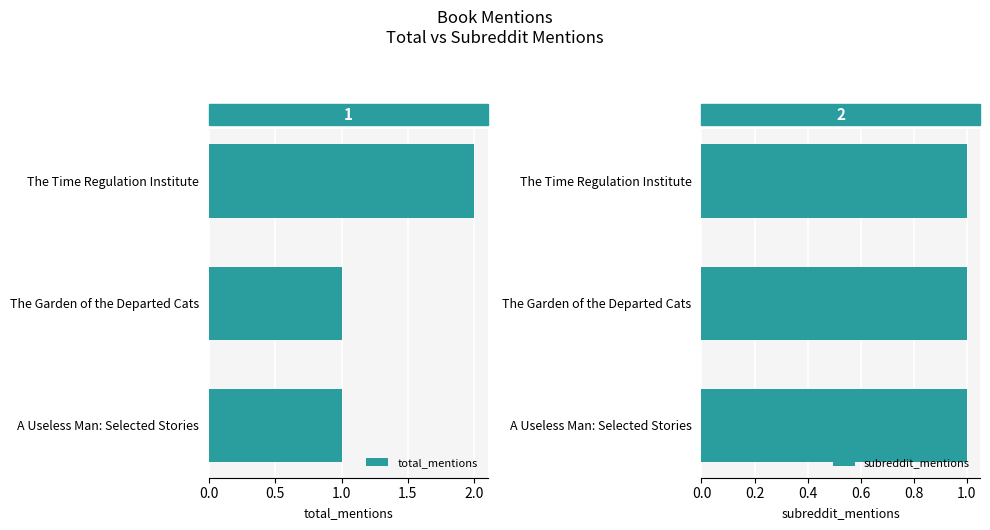

The total_mentions series shows 3 at The Time Regulation Institute. True or false?

False